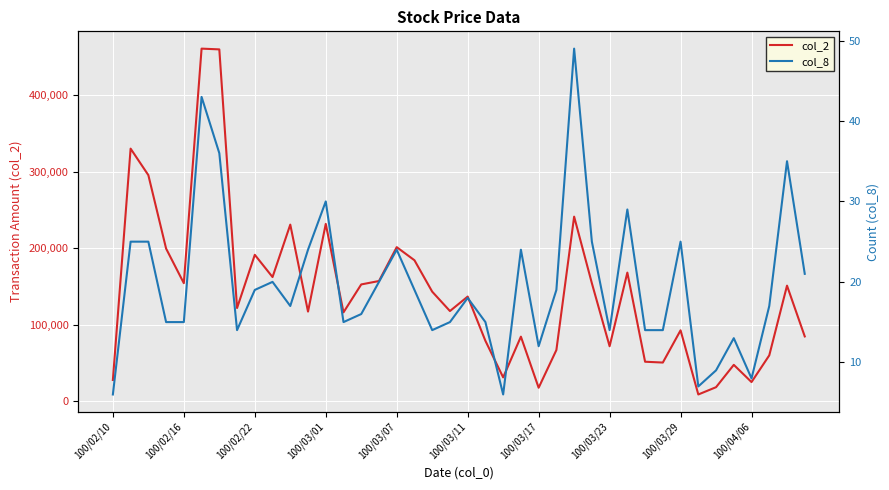

What is the total value across all series at 13?

116365